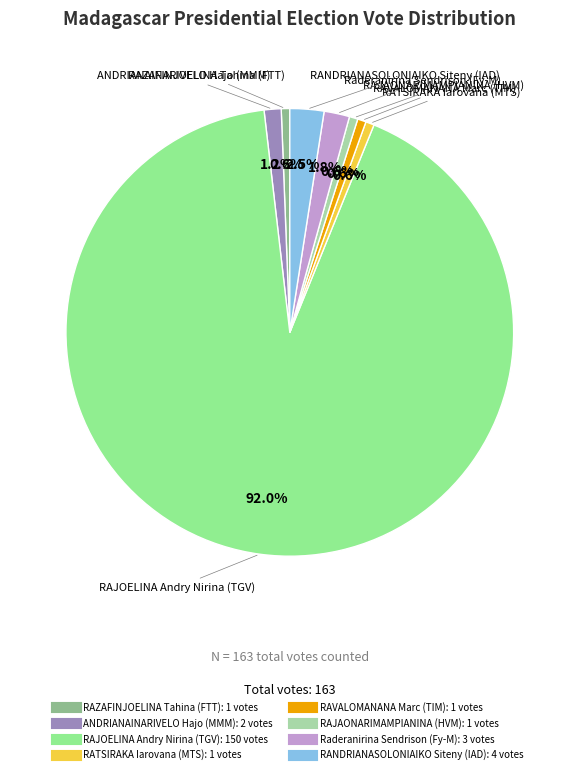

To the nearest percent, what is the average slice percentage?

12%